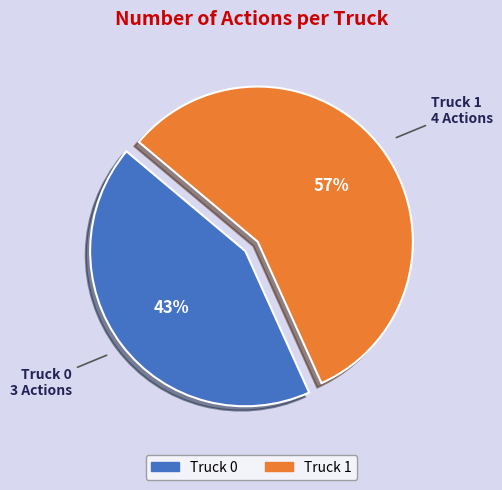

Combined, do Truck 1 and Truck 0 account for over 50%?

Yes